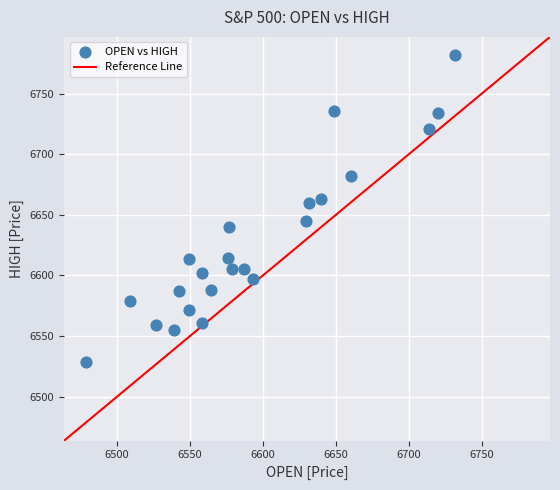

What is the range of Y values (max minus min)?

253.4